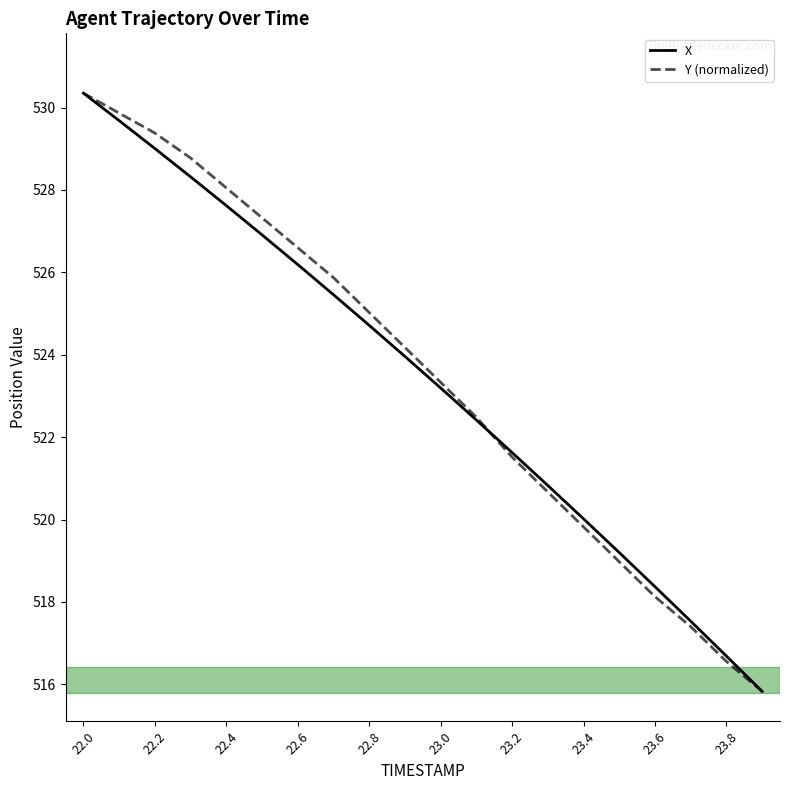

What is the minimum value shown in the chart?

515.8